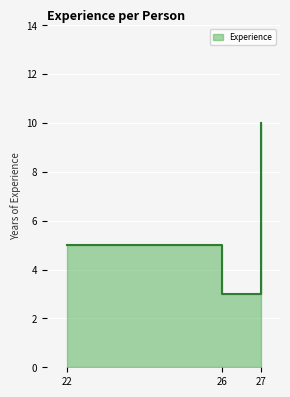

True or false: the data has more than 0 interior local peaks.

False